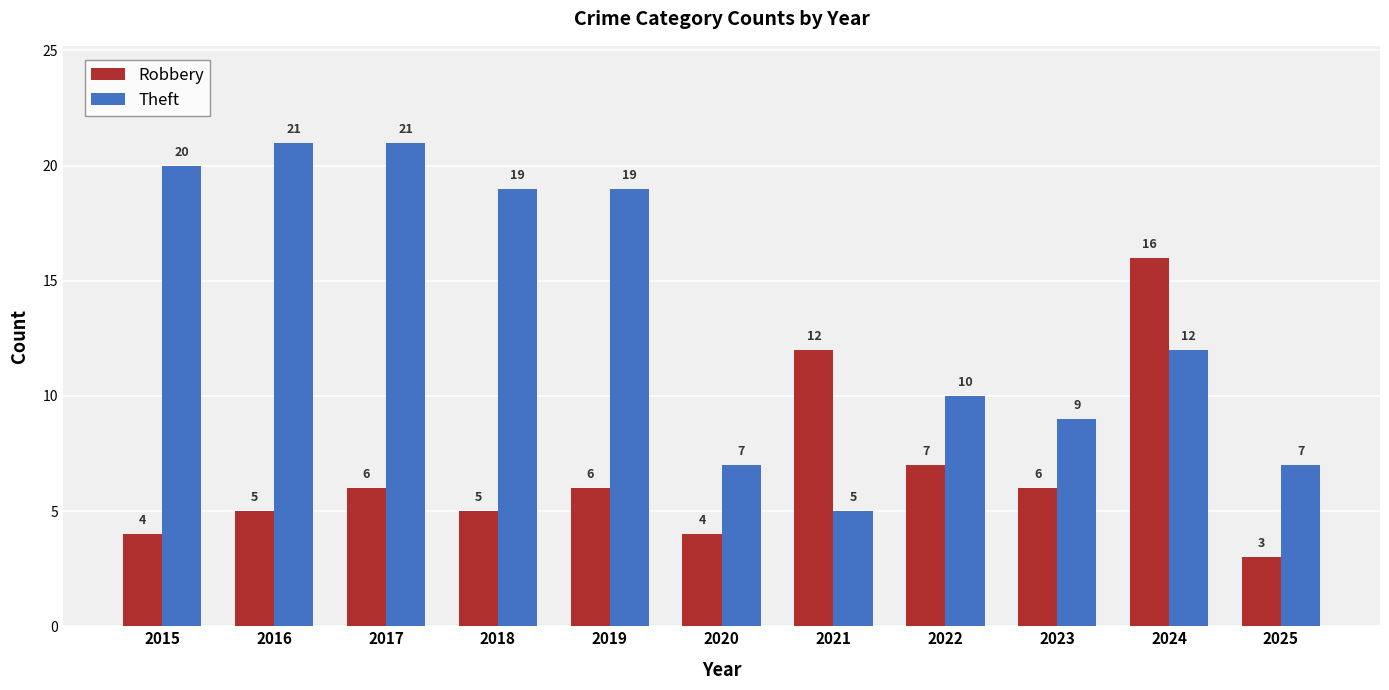

How many data points does each series have?

11